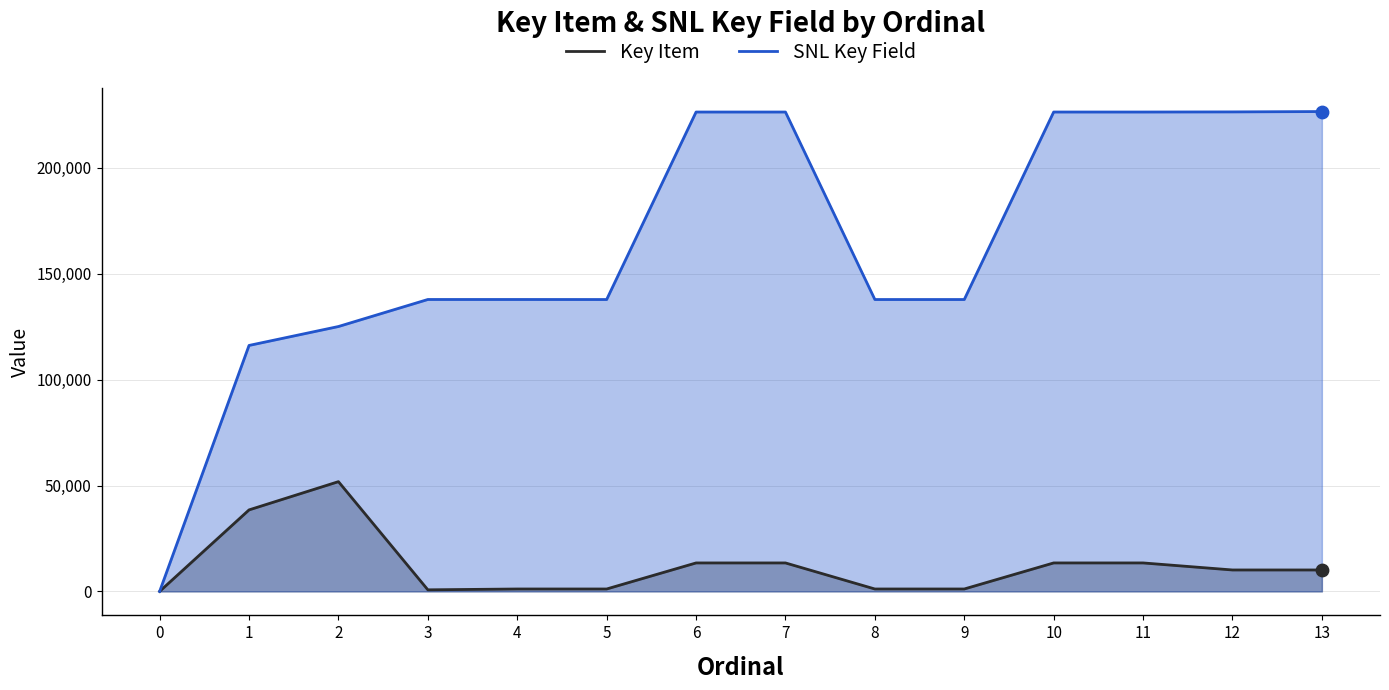

Which series has the largest total across all categories?

SNL Key Field